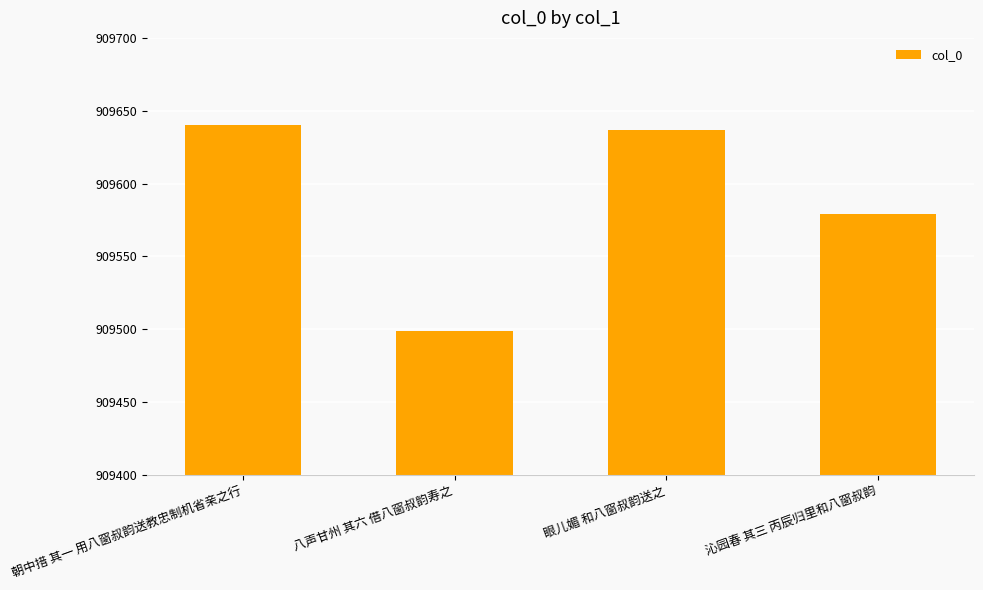

Which category has the highest value across all series?

朝中措 其一 用八窗叔韵送教忠制机省亲之行